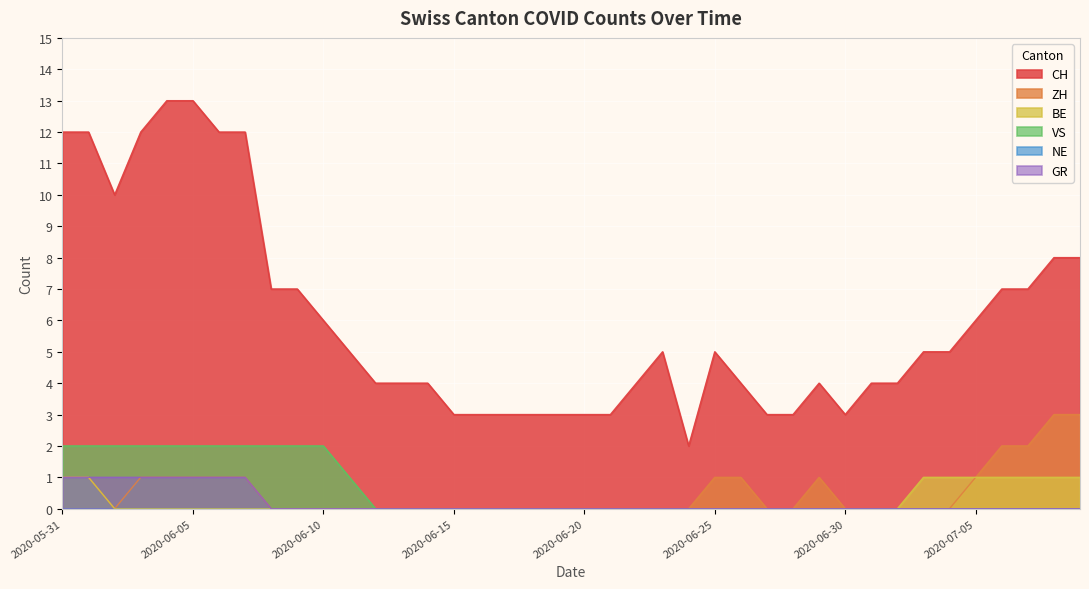

What is the difference between the second highest and second lowest values in the BE series?

1